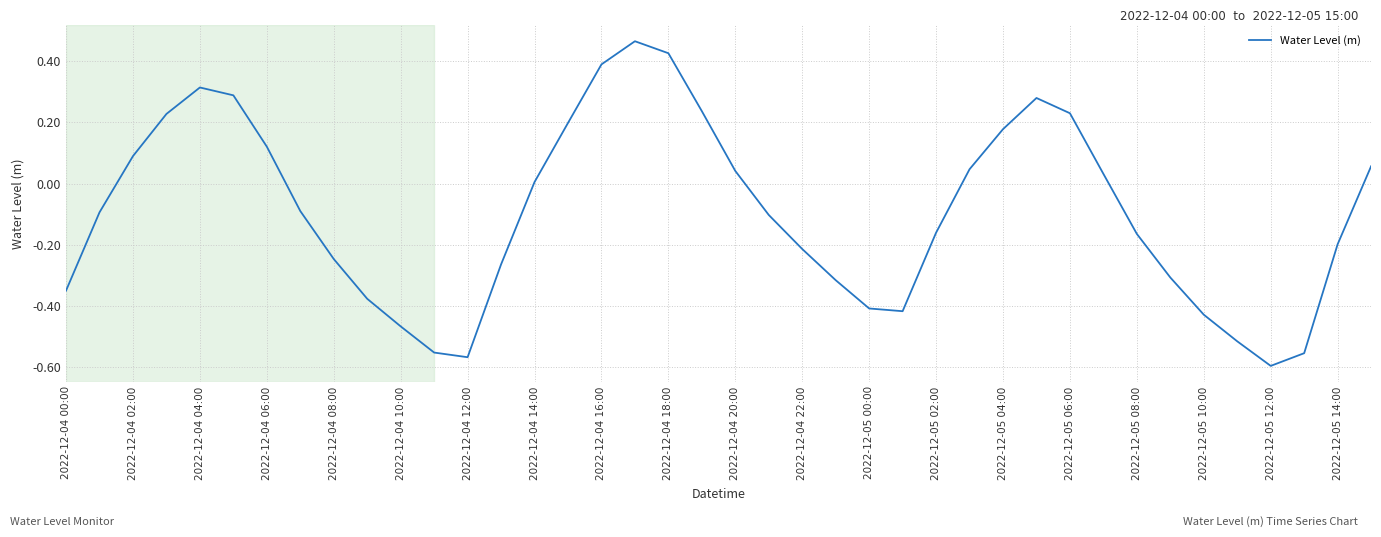

What is the difference between the maximum and minimum values?

1.1